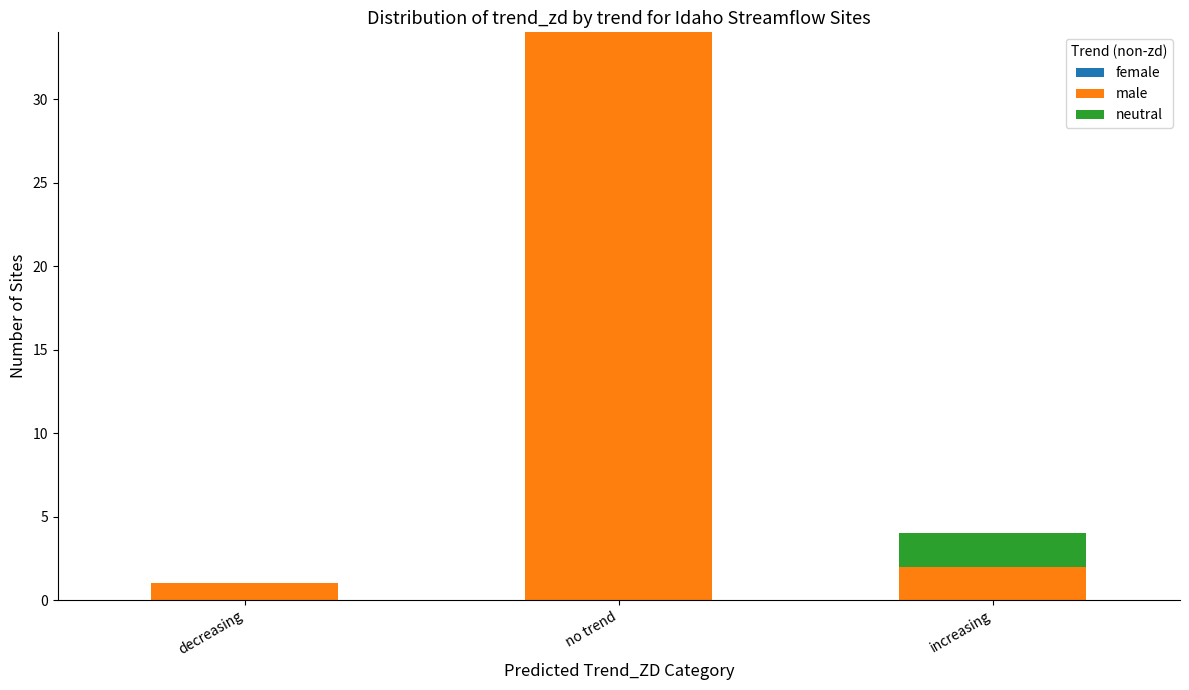

Reading right to left, list the values for the male series.

increasing=2	no trend=34	decreasing=1